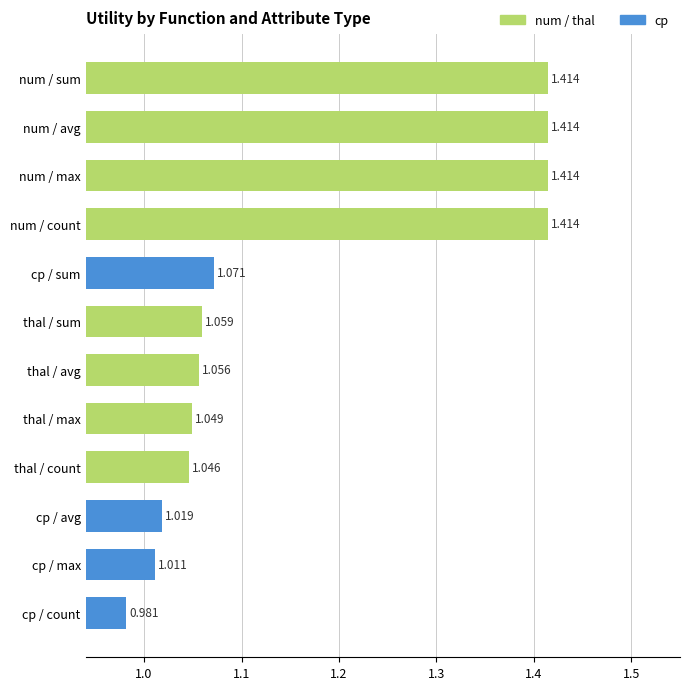

Between num / max and cp / max, which is larger?

num / max